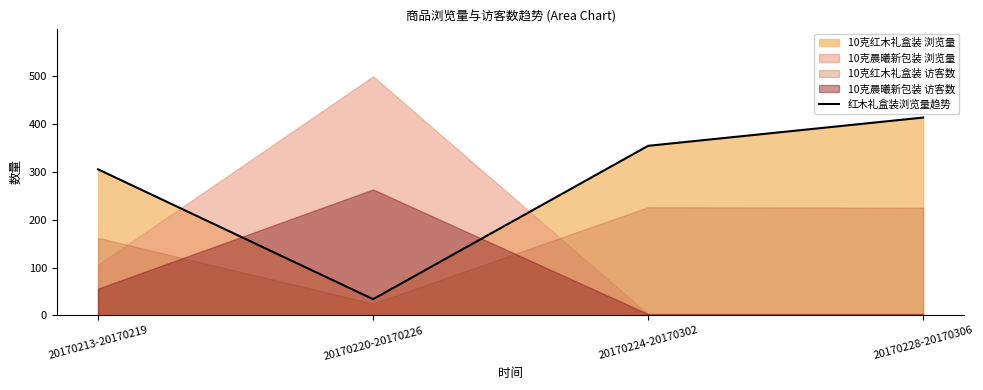

At which label is the value closest to 223?

20170213-20170219